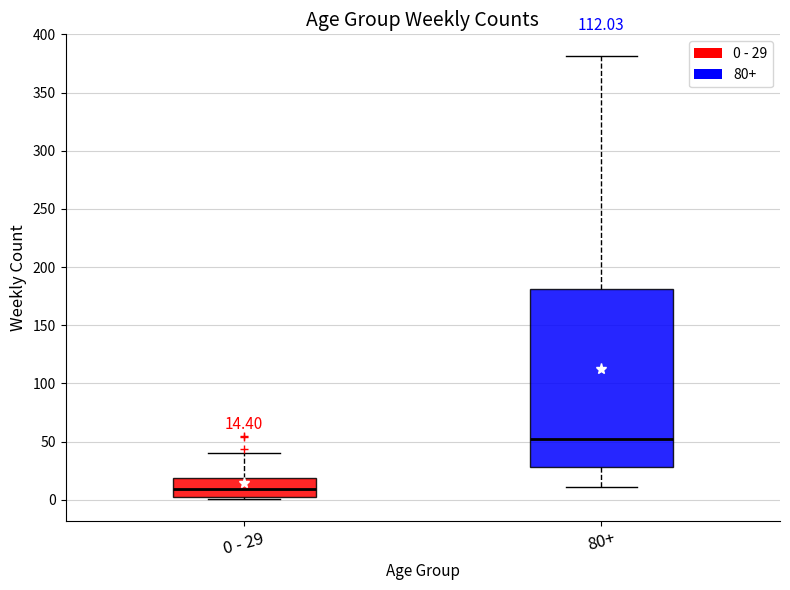

Which box has the lowest median line?

0 - 29